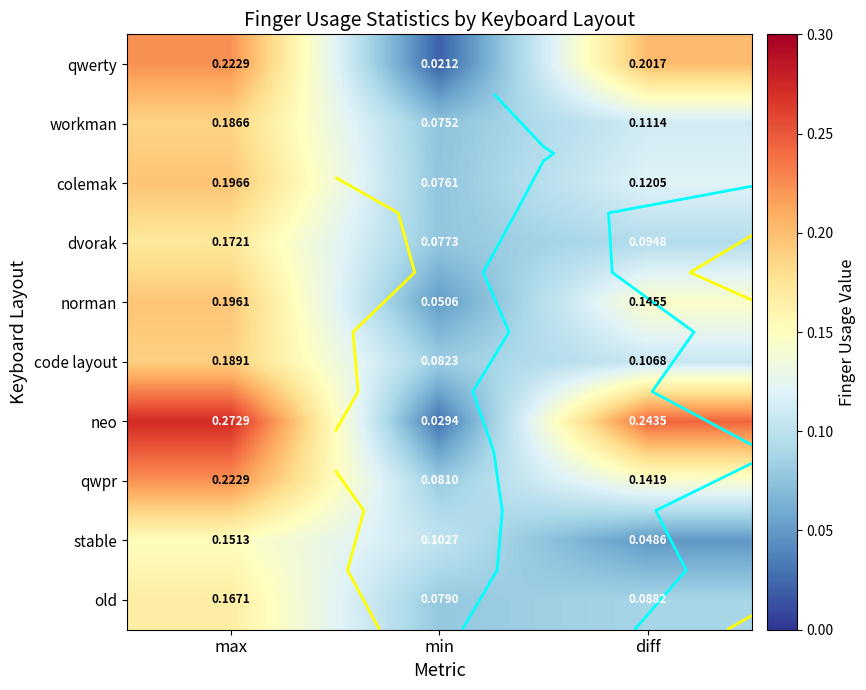

The value of neo at diff is 0.2. True or false?

True